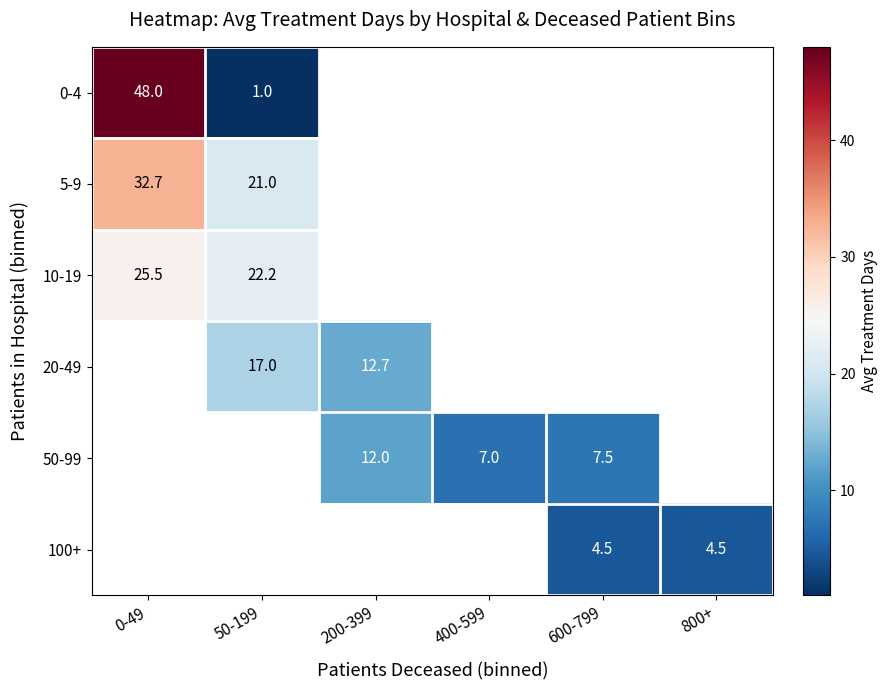

The value of 50-99 at 400-599 is 7.0. True or false?

True